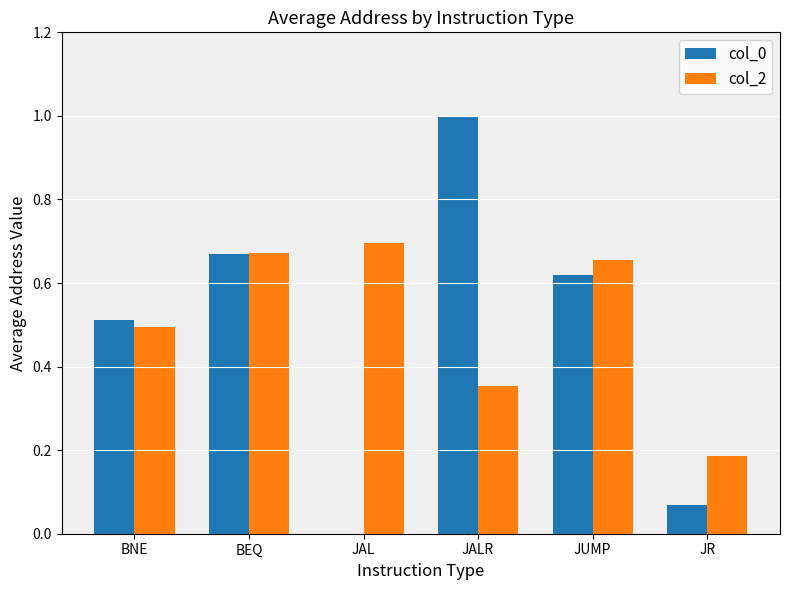

Which series has the largest total across all categories?

col_2